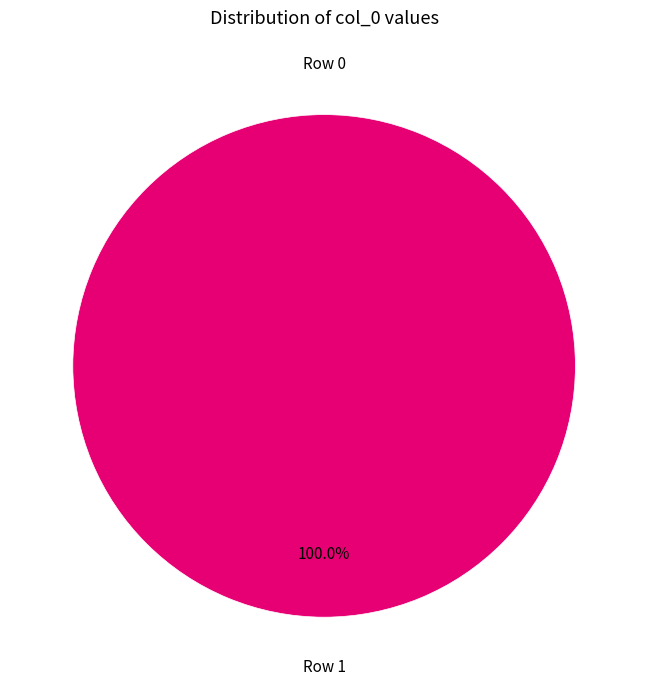

To the nearest percent, what is the difference between the largest and smallest slice percentages?

100%